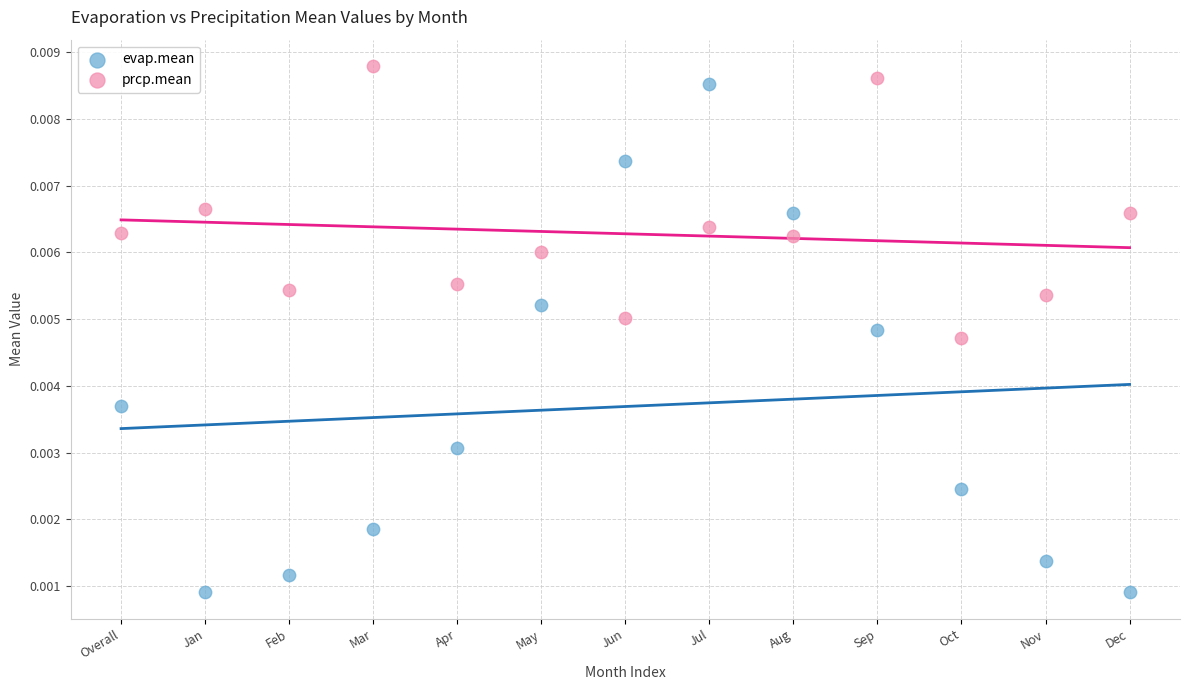

Which series reaches the maximum Y coordinate?

prcp.mean